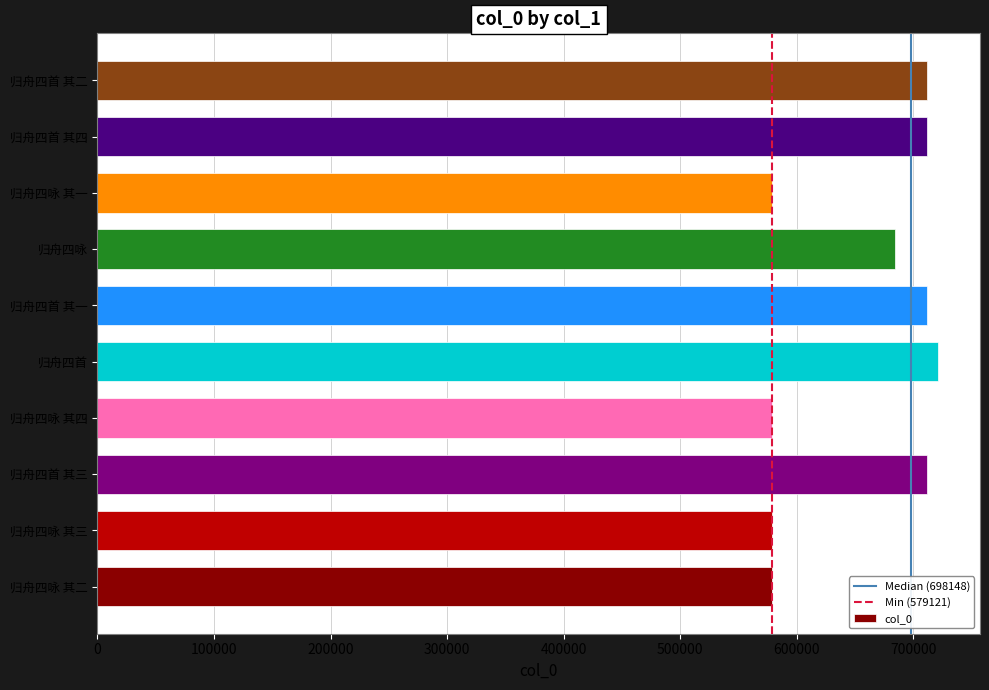

Where is the data nearest to the value 650203?

归舟四咏